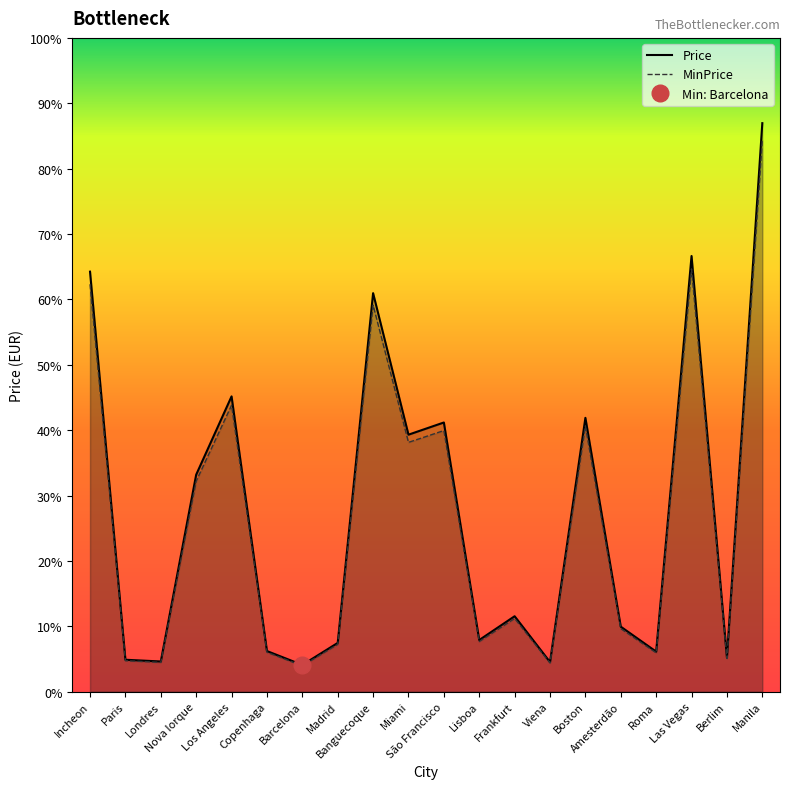

How many series are shown in this chart?

2